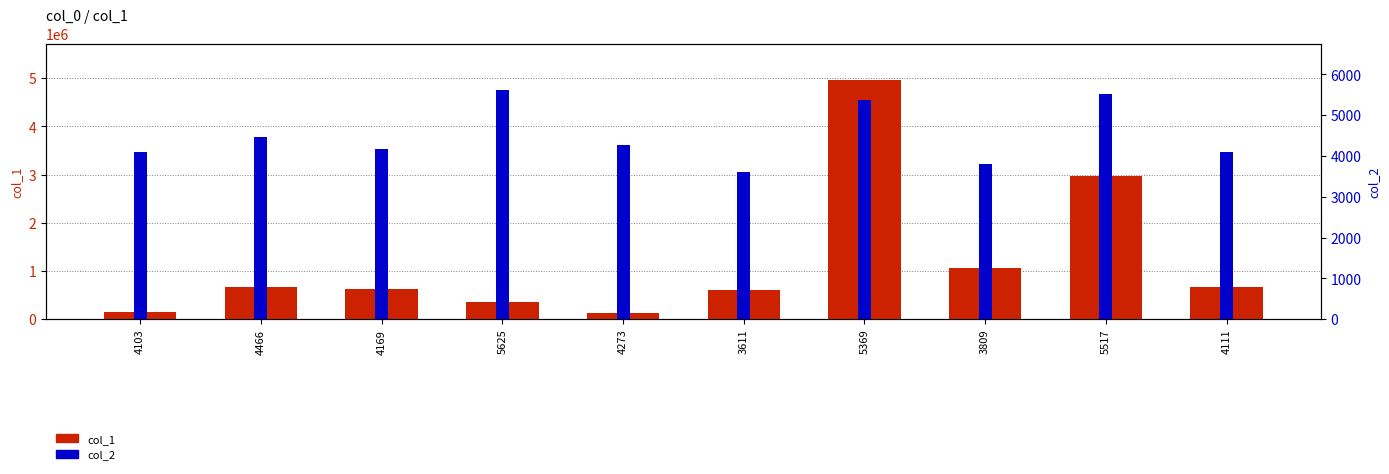

True or false: col_1 has a value of 659525 at 4466.

True